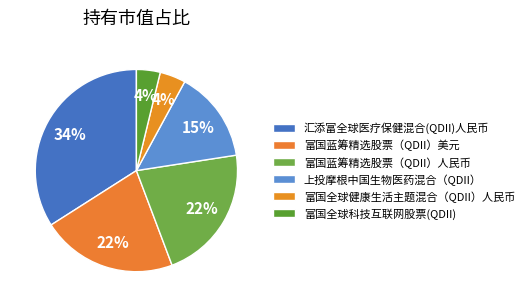

To the nearest percent, what portion does 富国蓝筹精选股票（QDII）美元 represent?

22%